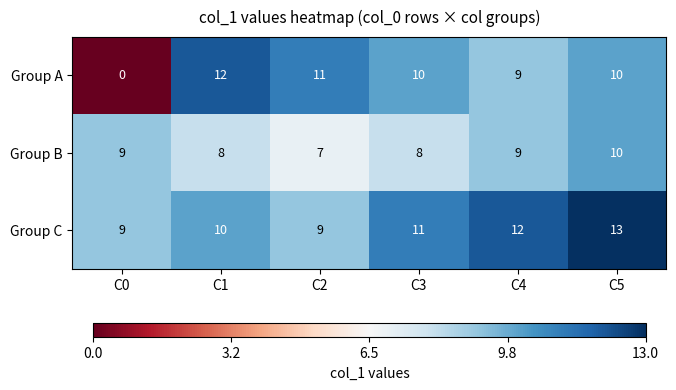

What is the minimum value for Group C?

9